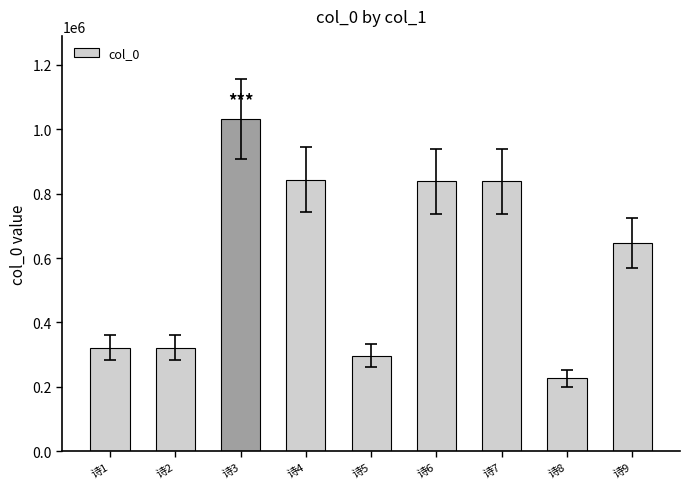

What is the change in value from 诗2 to 诗3?

+710597